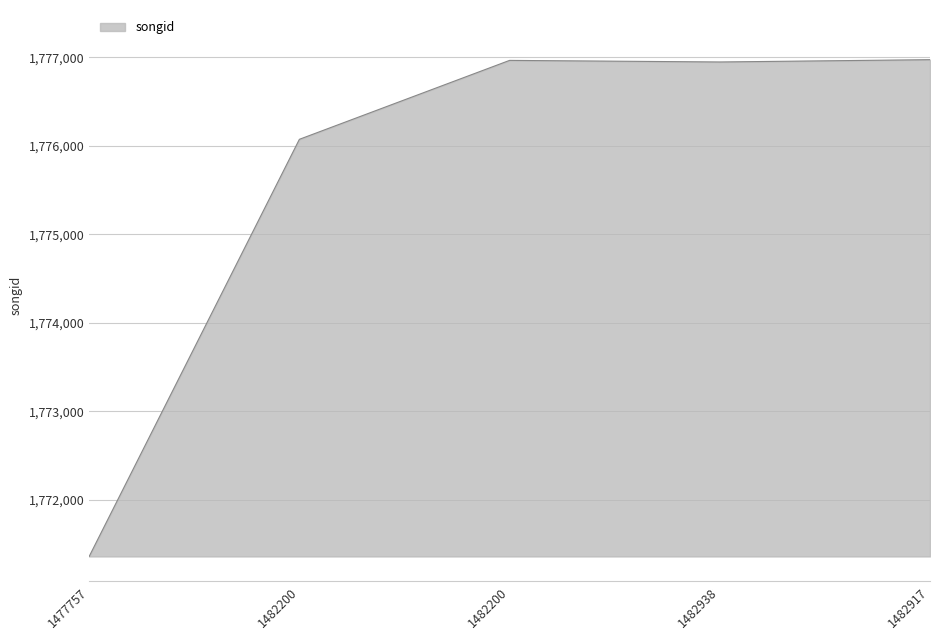

Is this an area chart (filled region under the line)?

Yes